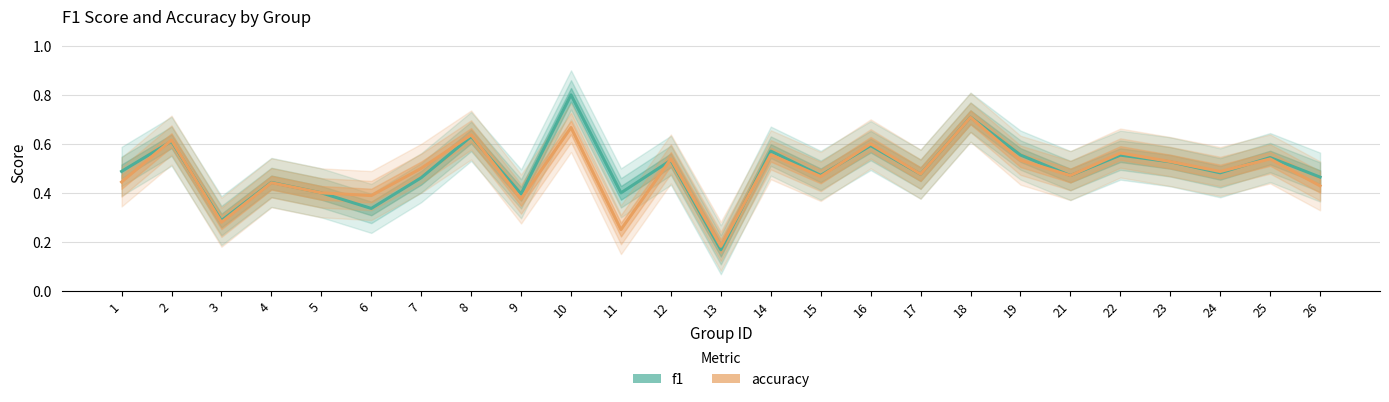

Which has a higher value, 3 or 14?

14